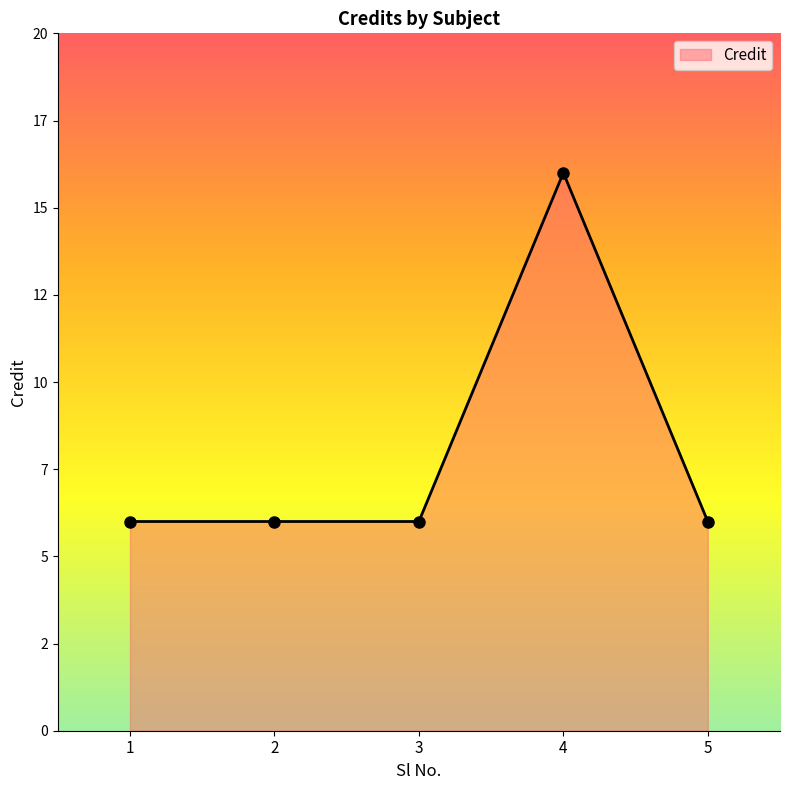

What is the greatest value displayed?

16